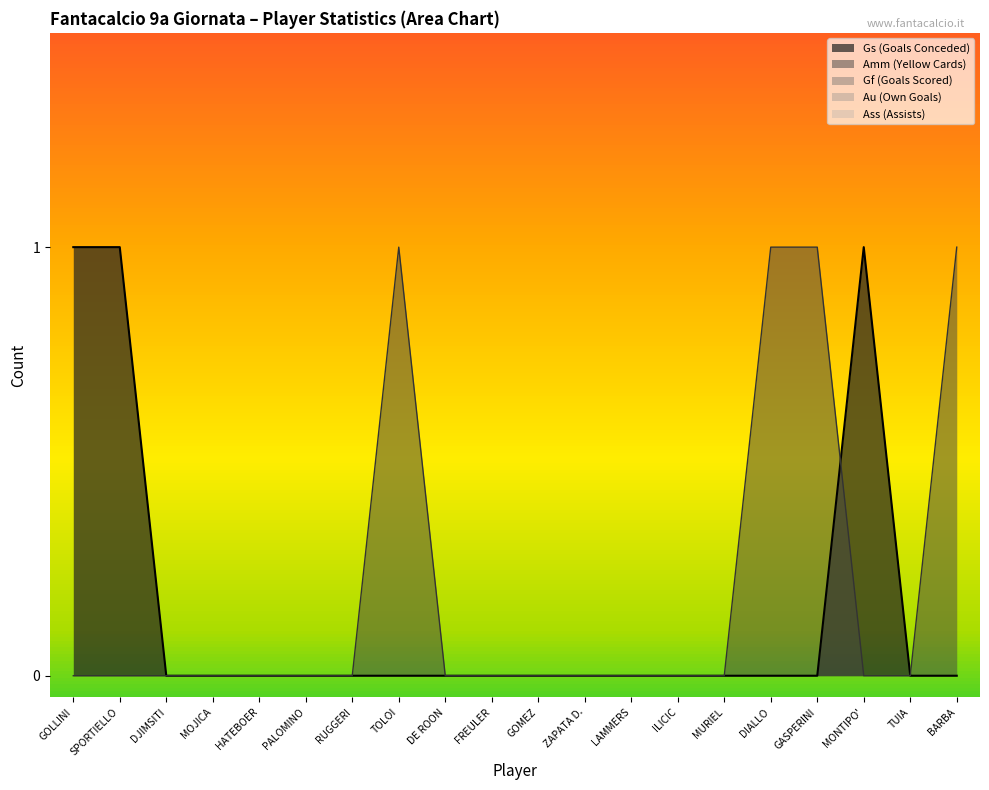

Count the number of categories in the chart.

20